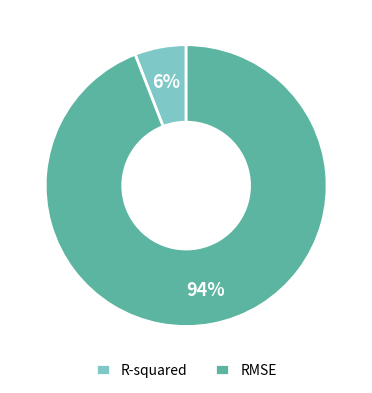

What percentage is the RMSE slice, to the nearest percent?

94%